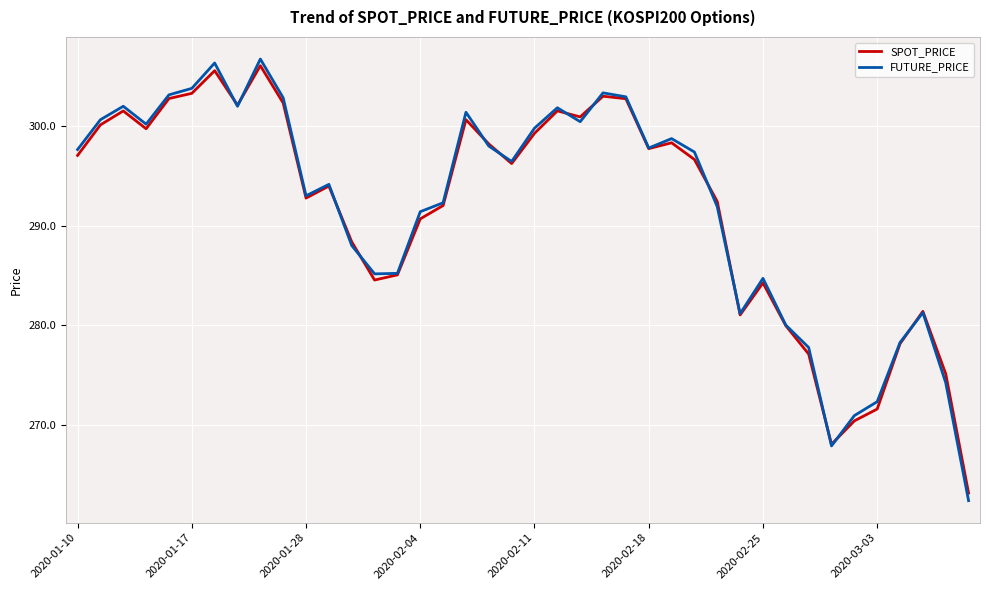

Does the chart have visible grid lines?

Yes